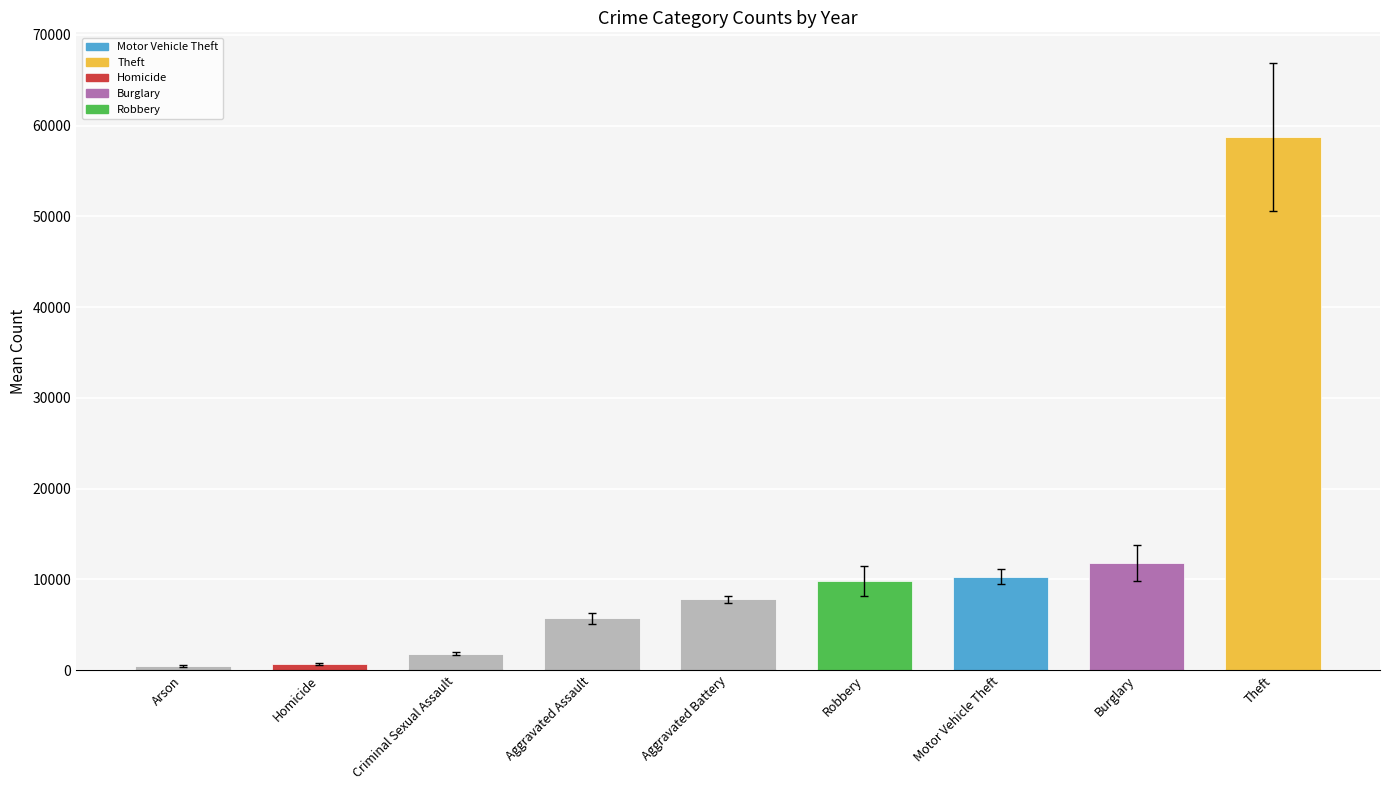

Does the chart contain any negative values?

No